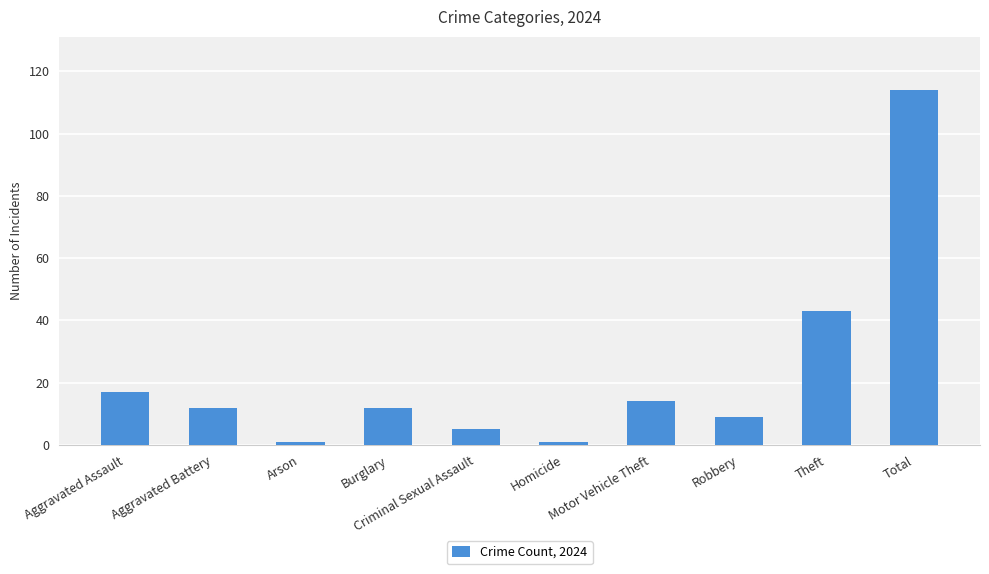

What is the maximum value shown in the chart?

114